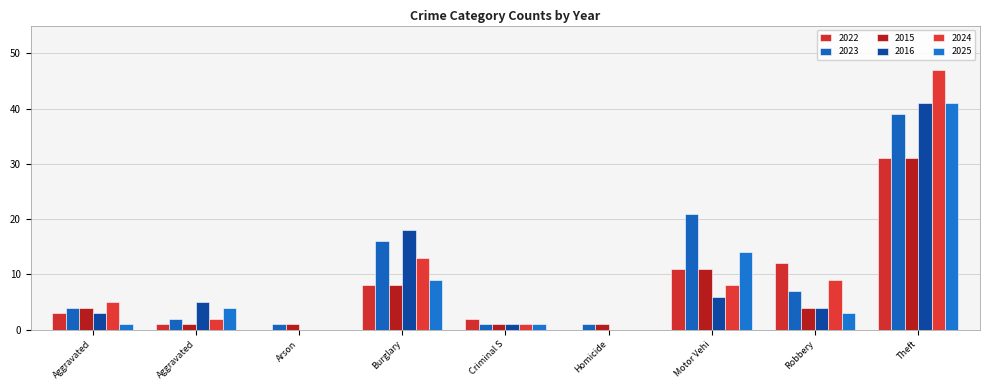

Count the number of data series in this chart.

6